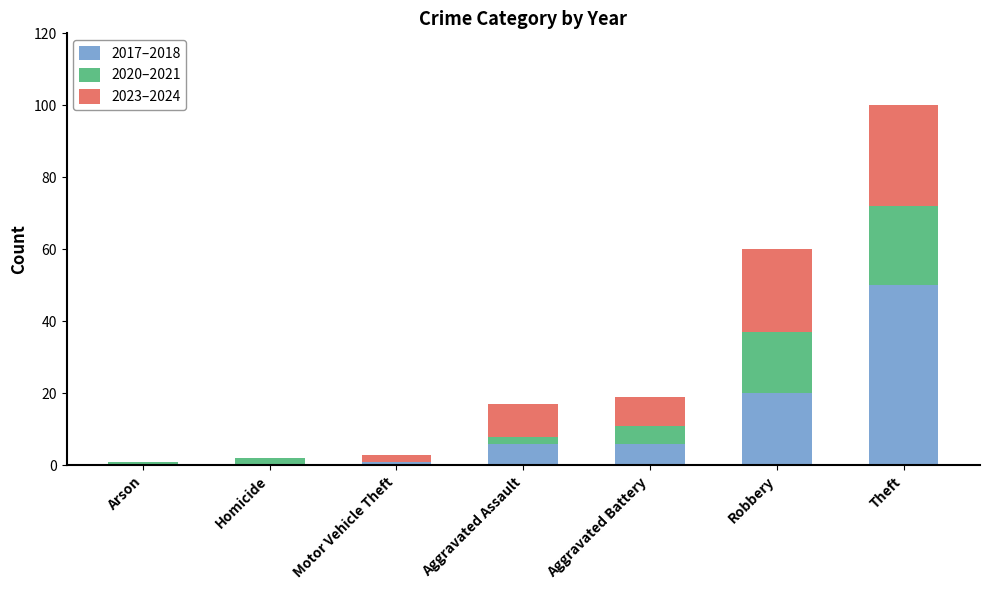

Which category has the highest value in the 2017–2018 series?

Theft